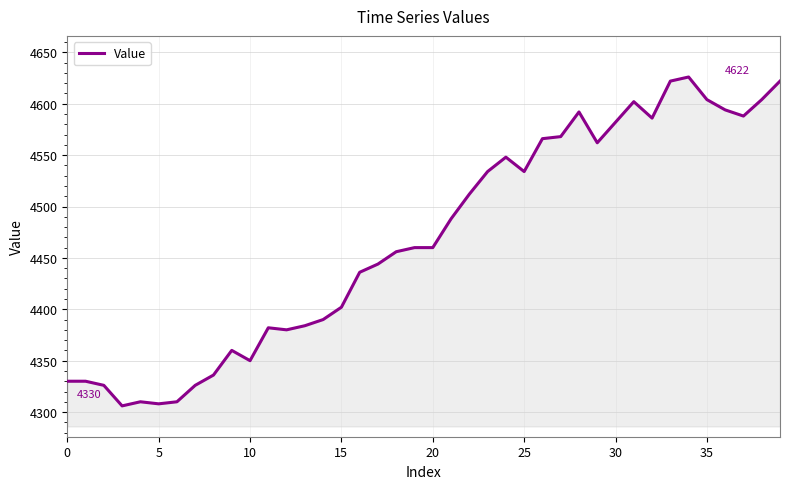

What is the maximum value shown in the chart?

4626